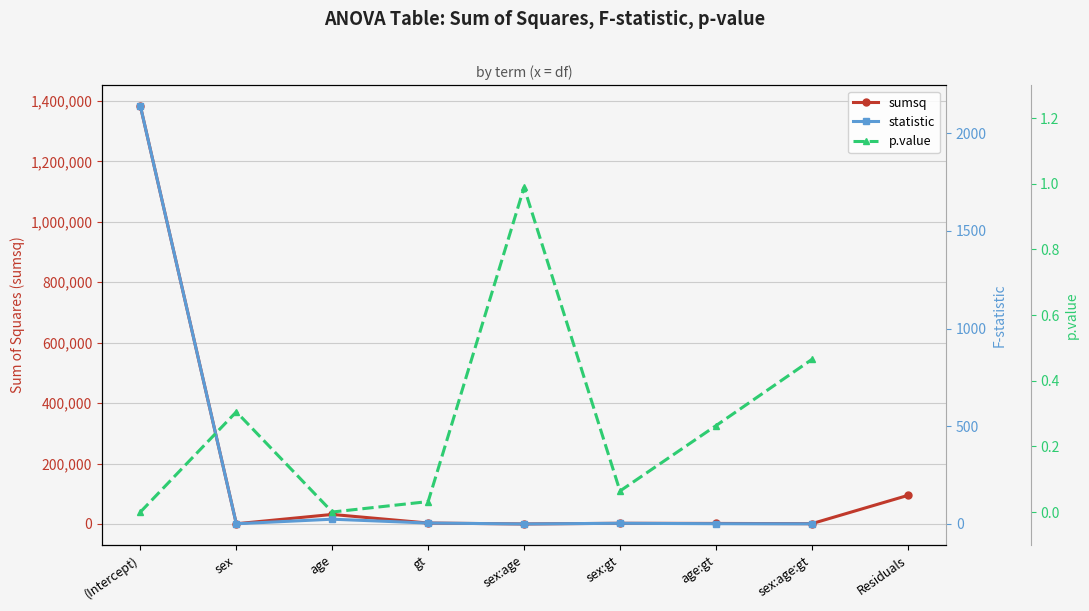

True or false: sumsq and p.value cross at least once.

False